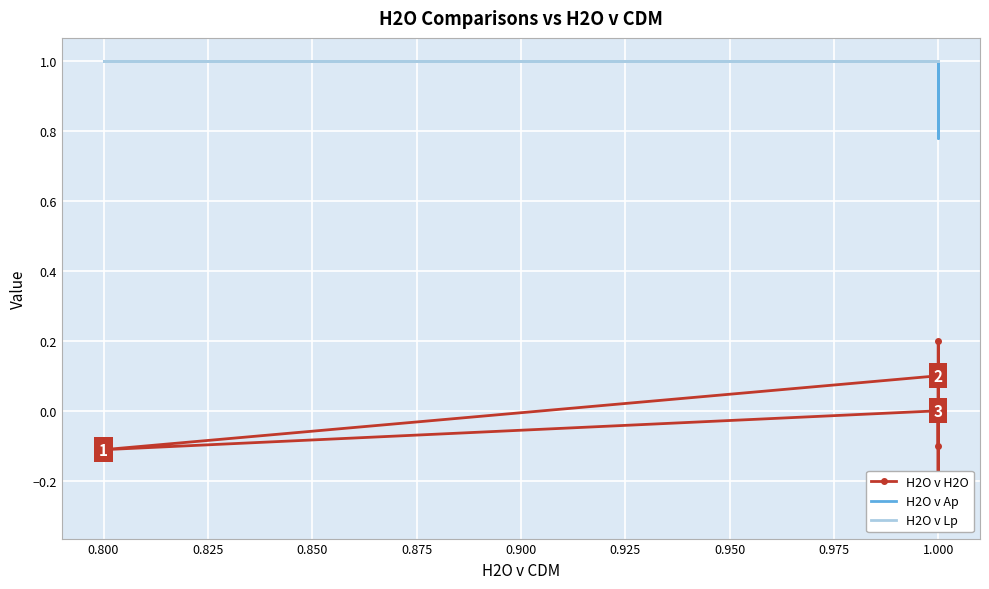

What are all the series names shown in the legend?

H2O v H2O, H2O v Ap, H2O v Lp